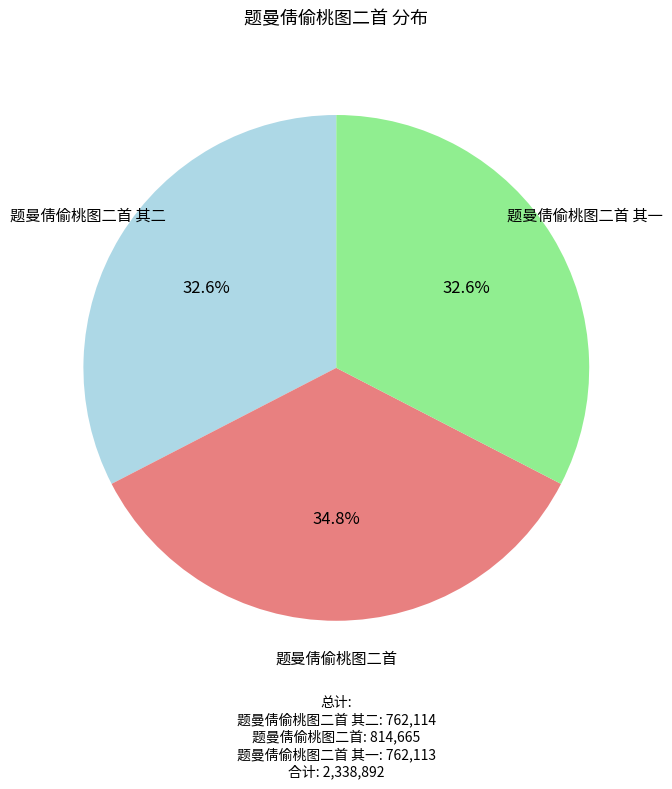

How many slices are in this pie chart?

3